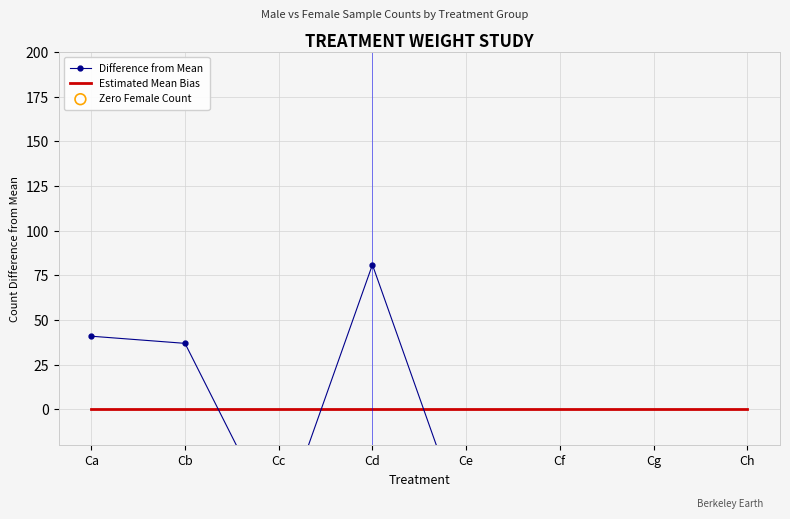

Between Cg and Cf, which is larger?

Cg